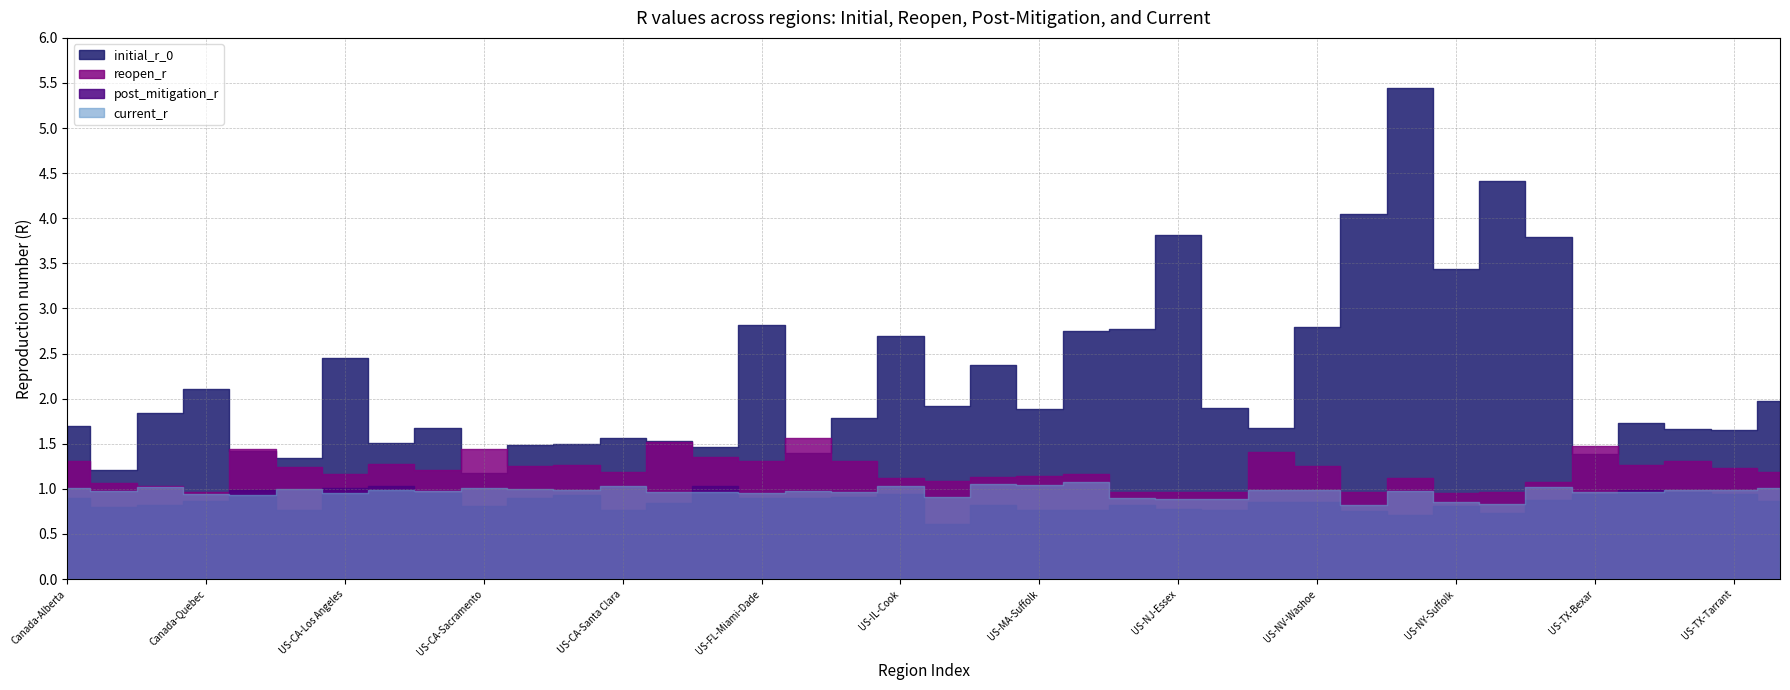

Is it true that initial_r_0 equals 0.9 at US-AZ-Maricopa?

False